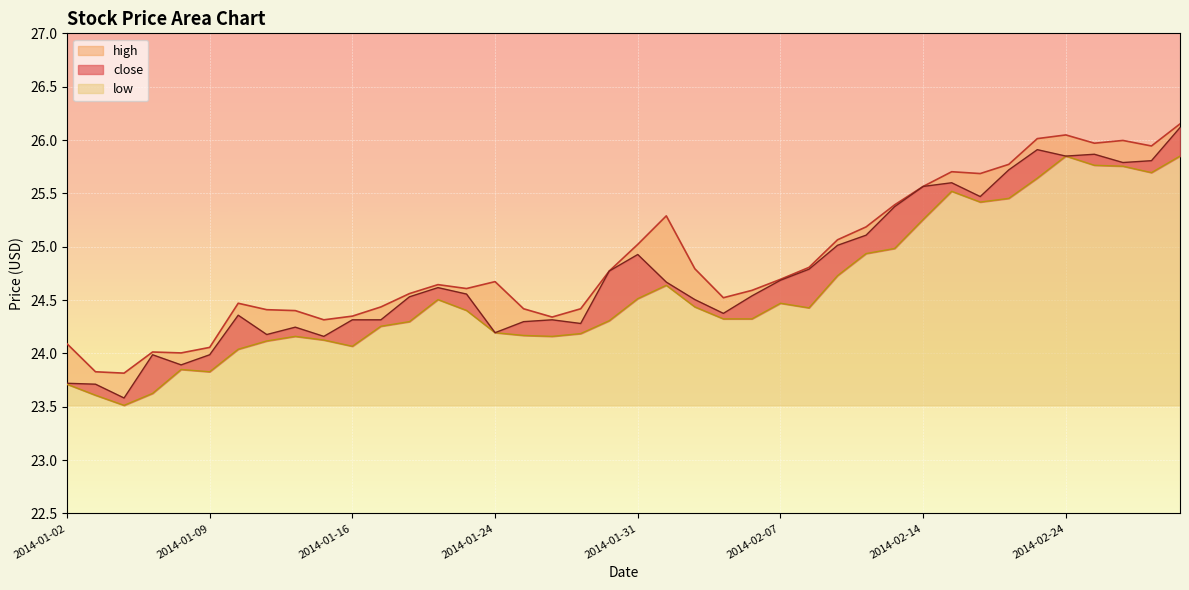

What is the label of the 6th point from the left?

2014-01-09